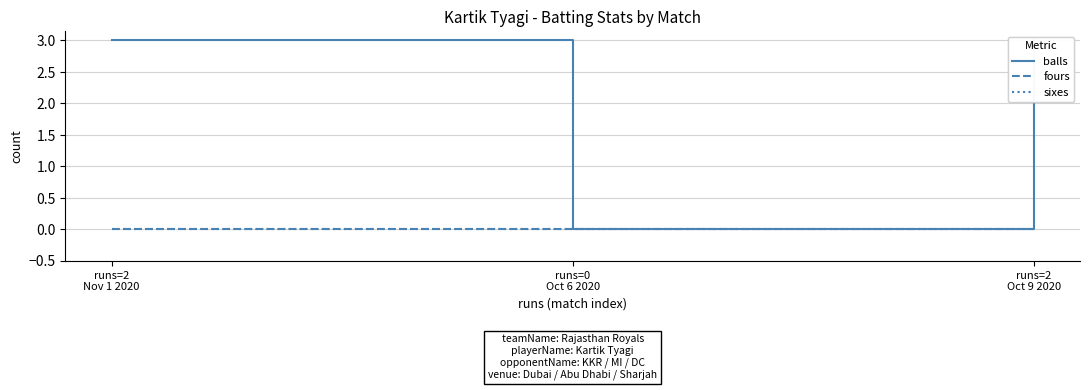

What is the label of the 1st point from the right?

runs=2
Oct 9 2020